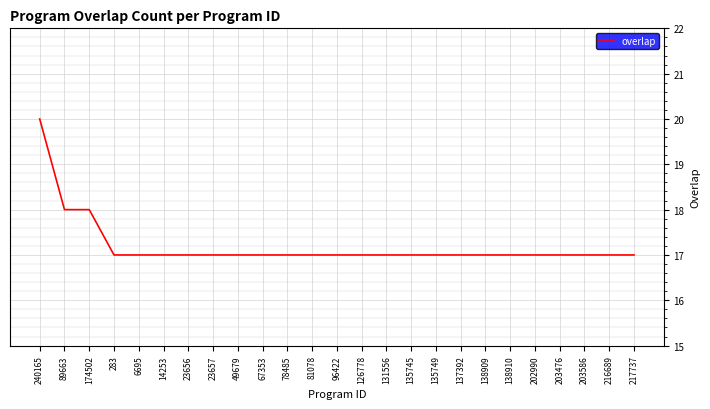

Approximately how many times larger is the value at 135749 compared to 217737?

1.0